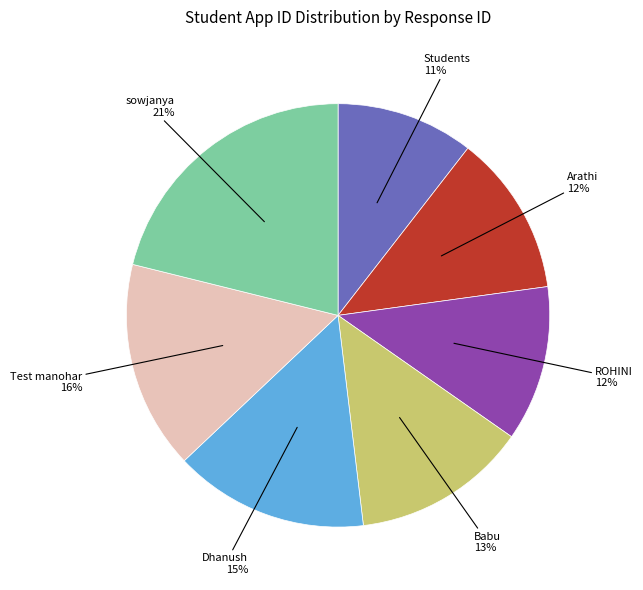

Is the sum of Babu and Dhanush greater than half?

No